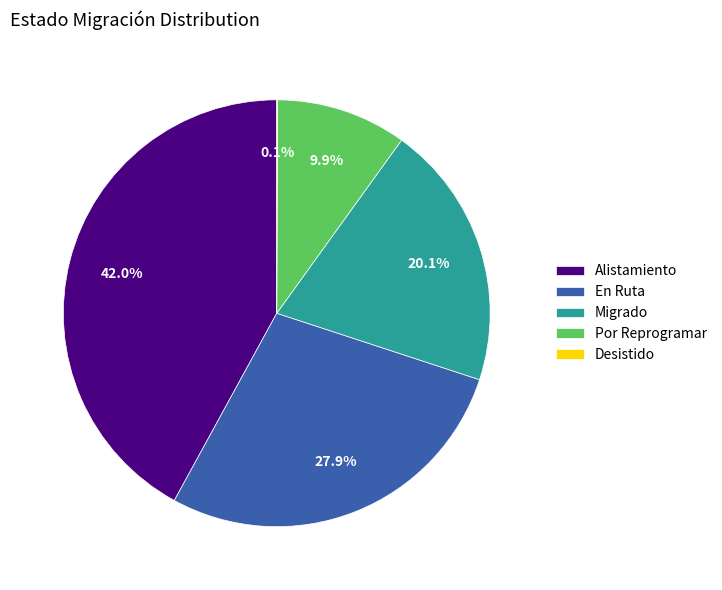

Which category has the biggest portion of the pie?

Alistamiento